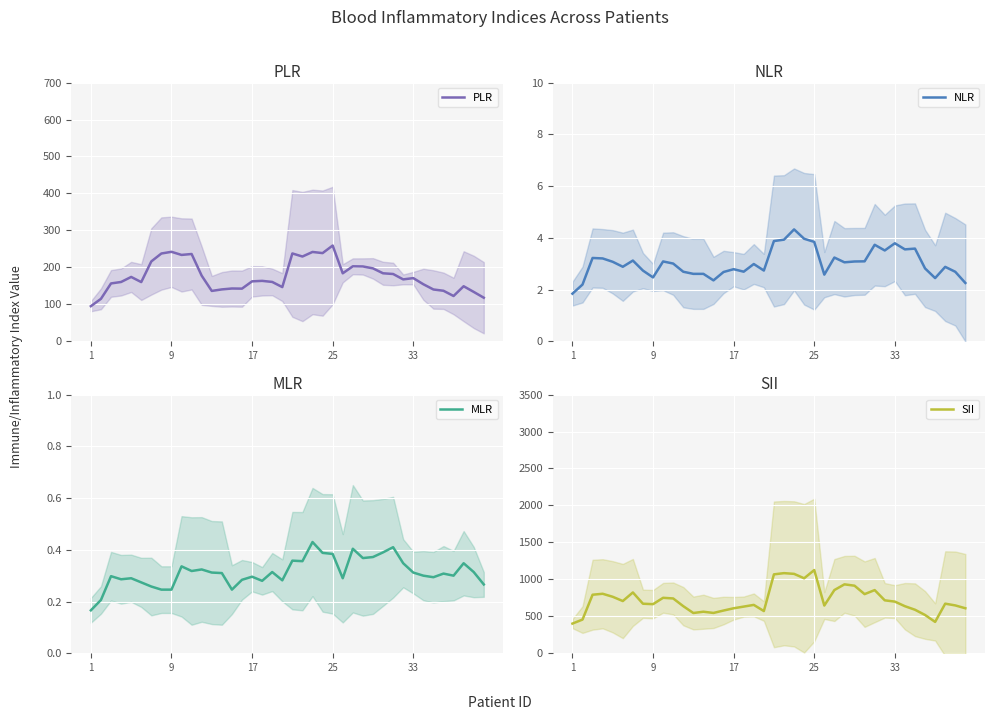

At which category is the sum across all series the highest?

24